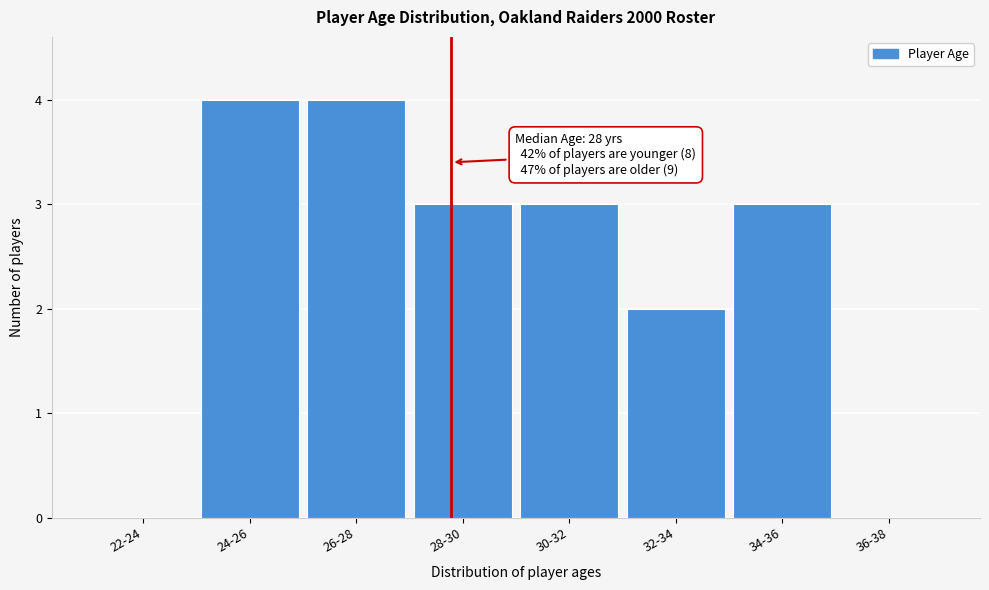

Reading right to left, list all the values displayed in this chart.

36-38=0	34-36=3	32-34=2	30-32=3	28-30=3	26-28=4	24-26=4	22-24=0